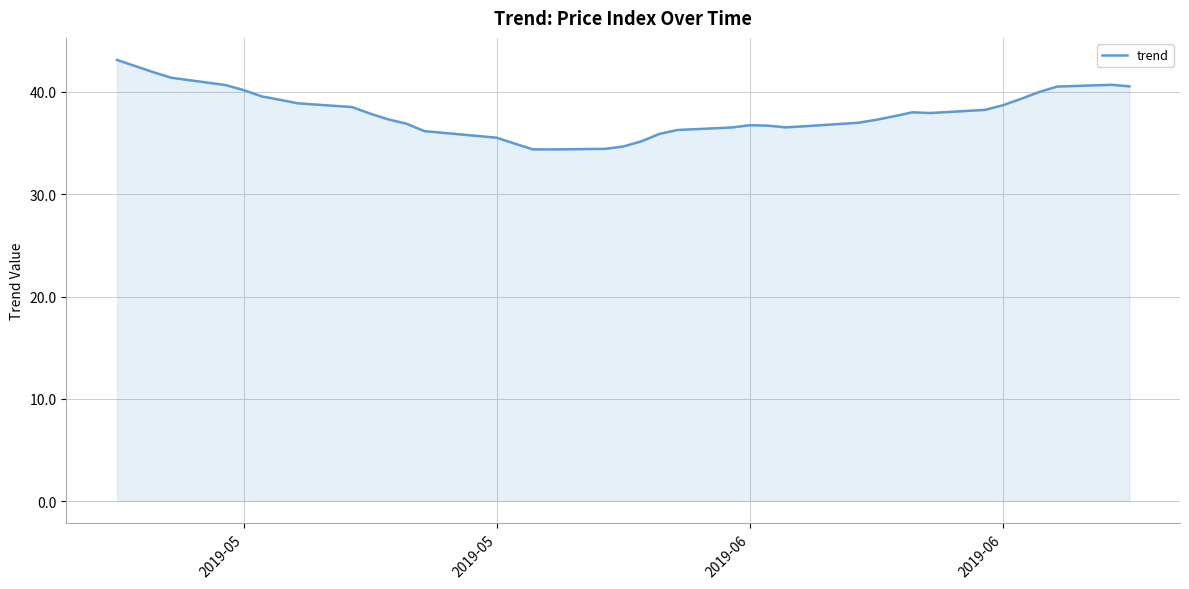

What is the greatest value displayed?

43.1